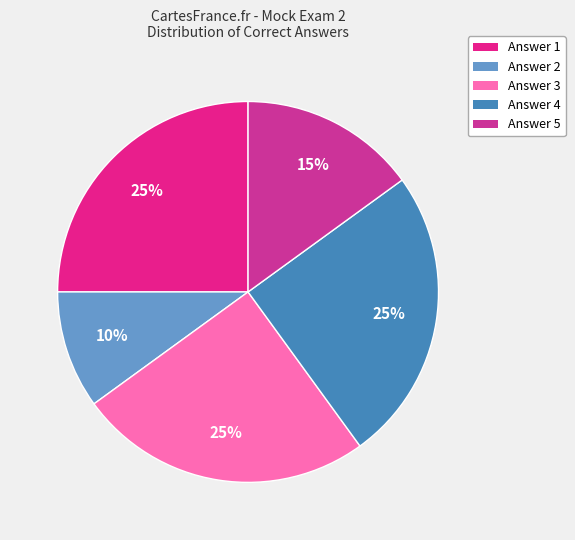

Is there a majority slice in this chart?

No